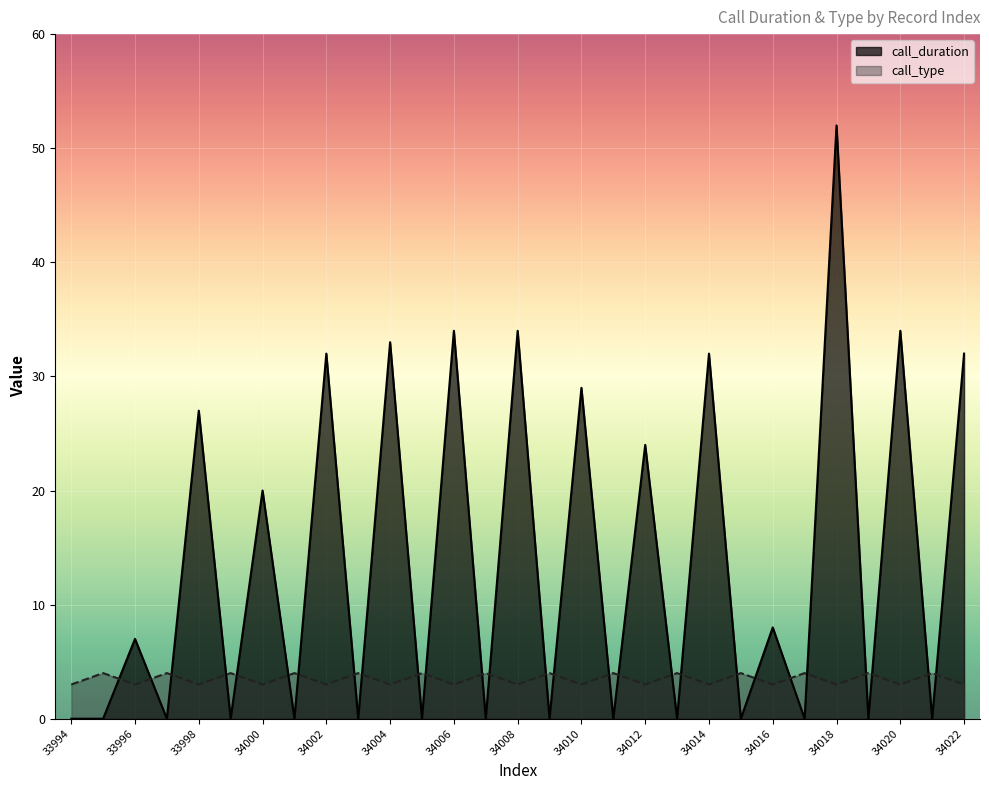

True or false: call_type has a value of 5 at 34022.

False